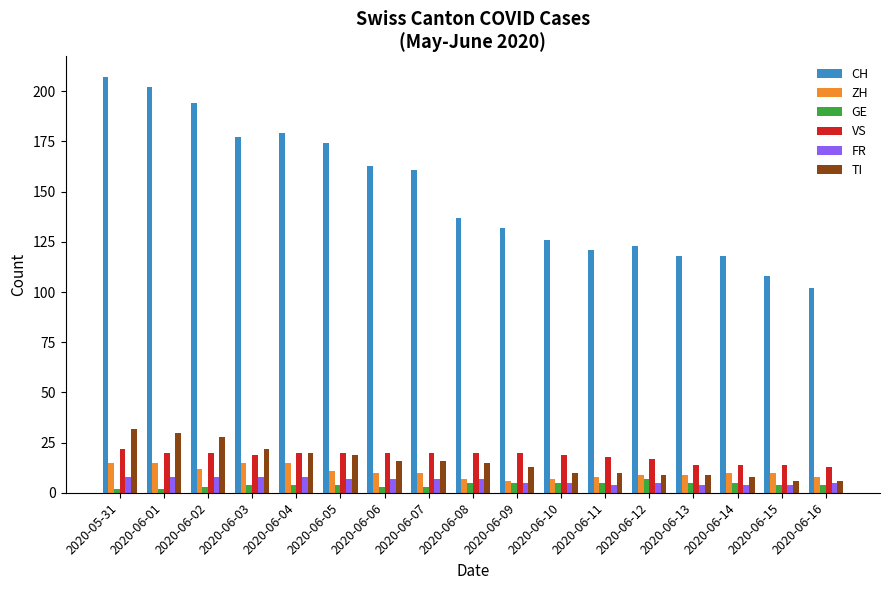

Is it true that VS equals 6 at 2020-06-08?

False